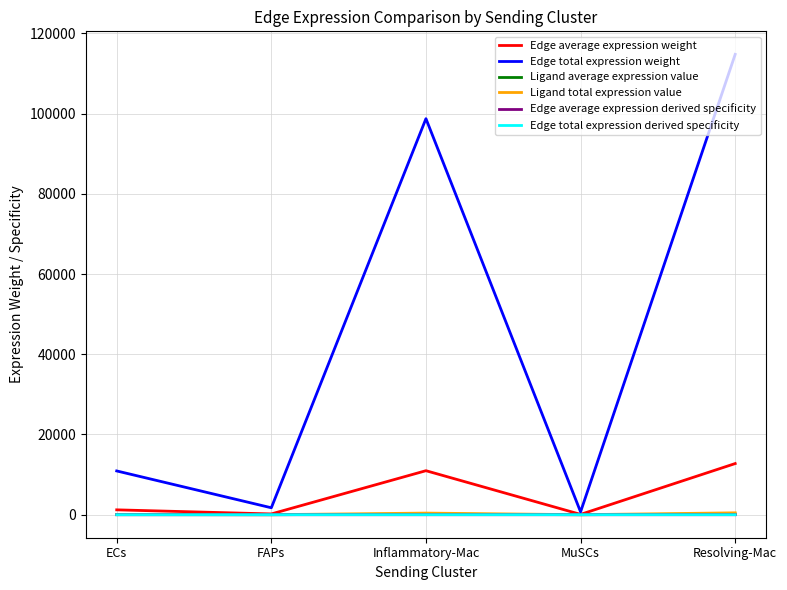

Does the chart have visible grid lines?

Yes